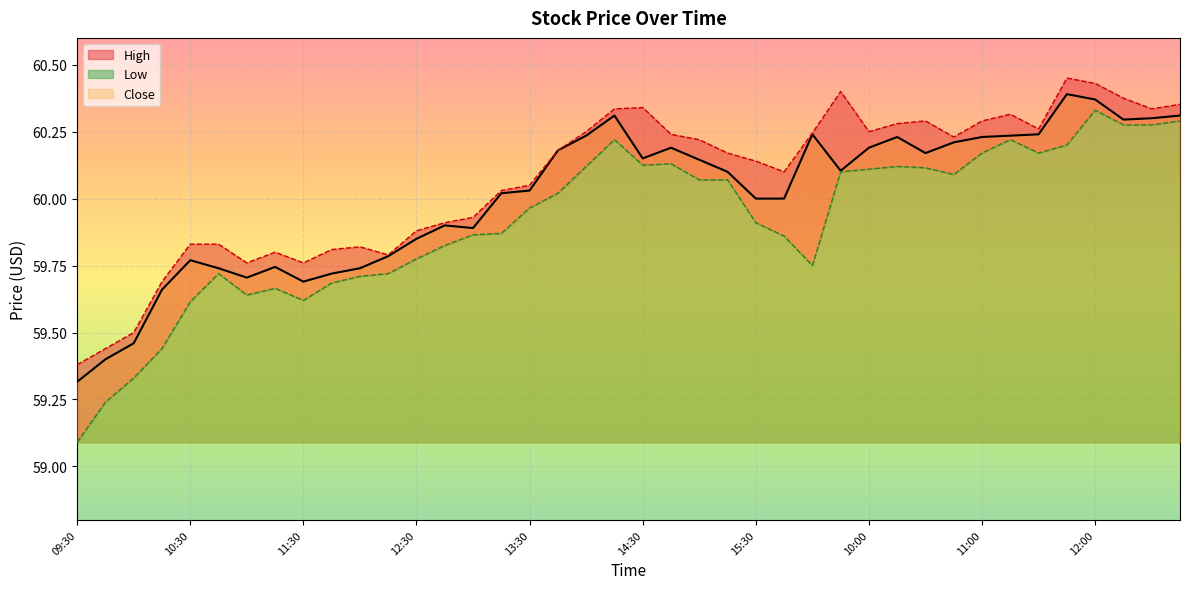

What is the total value across all series at 10:45?

179.3